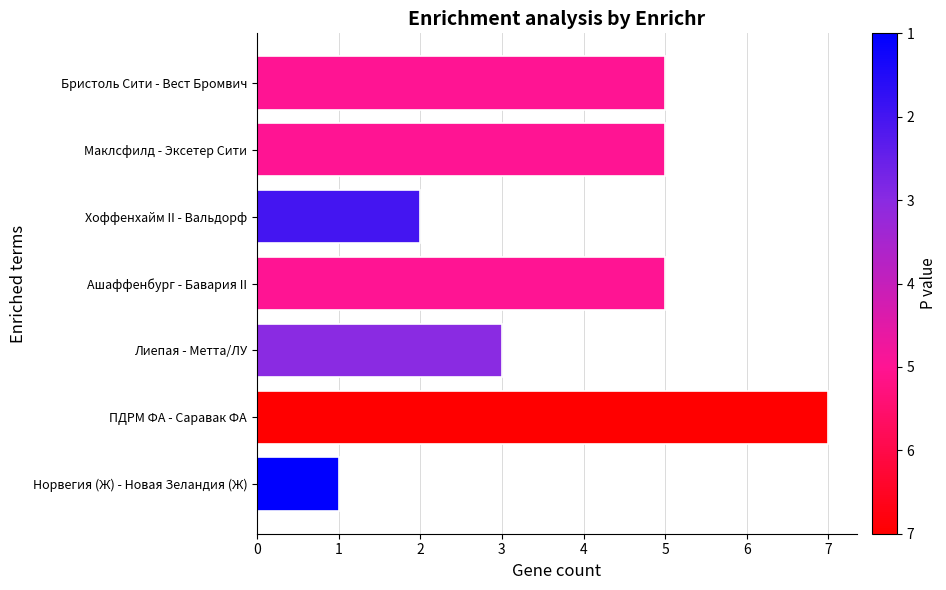

Which has a higher value, Маклсфилд - Эксетер Сити or Хоффенхайм II - Вальдорф?

Маклсфилд - Эксетер Сити